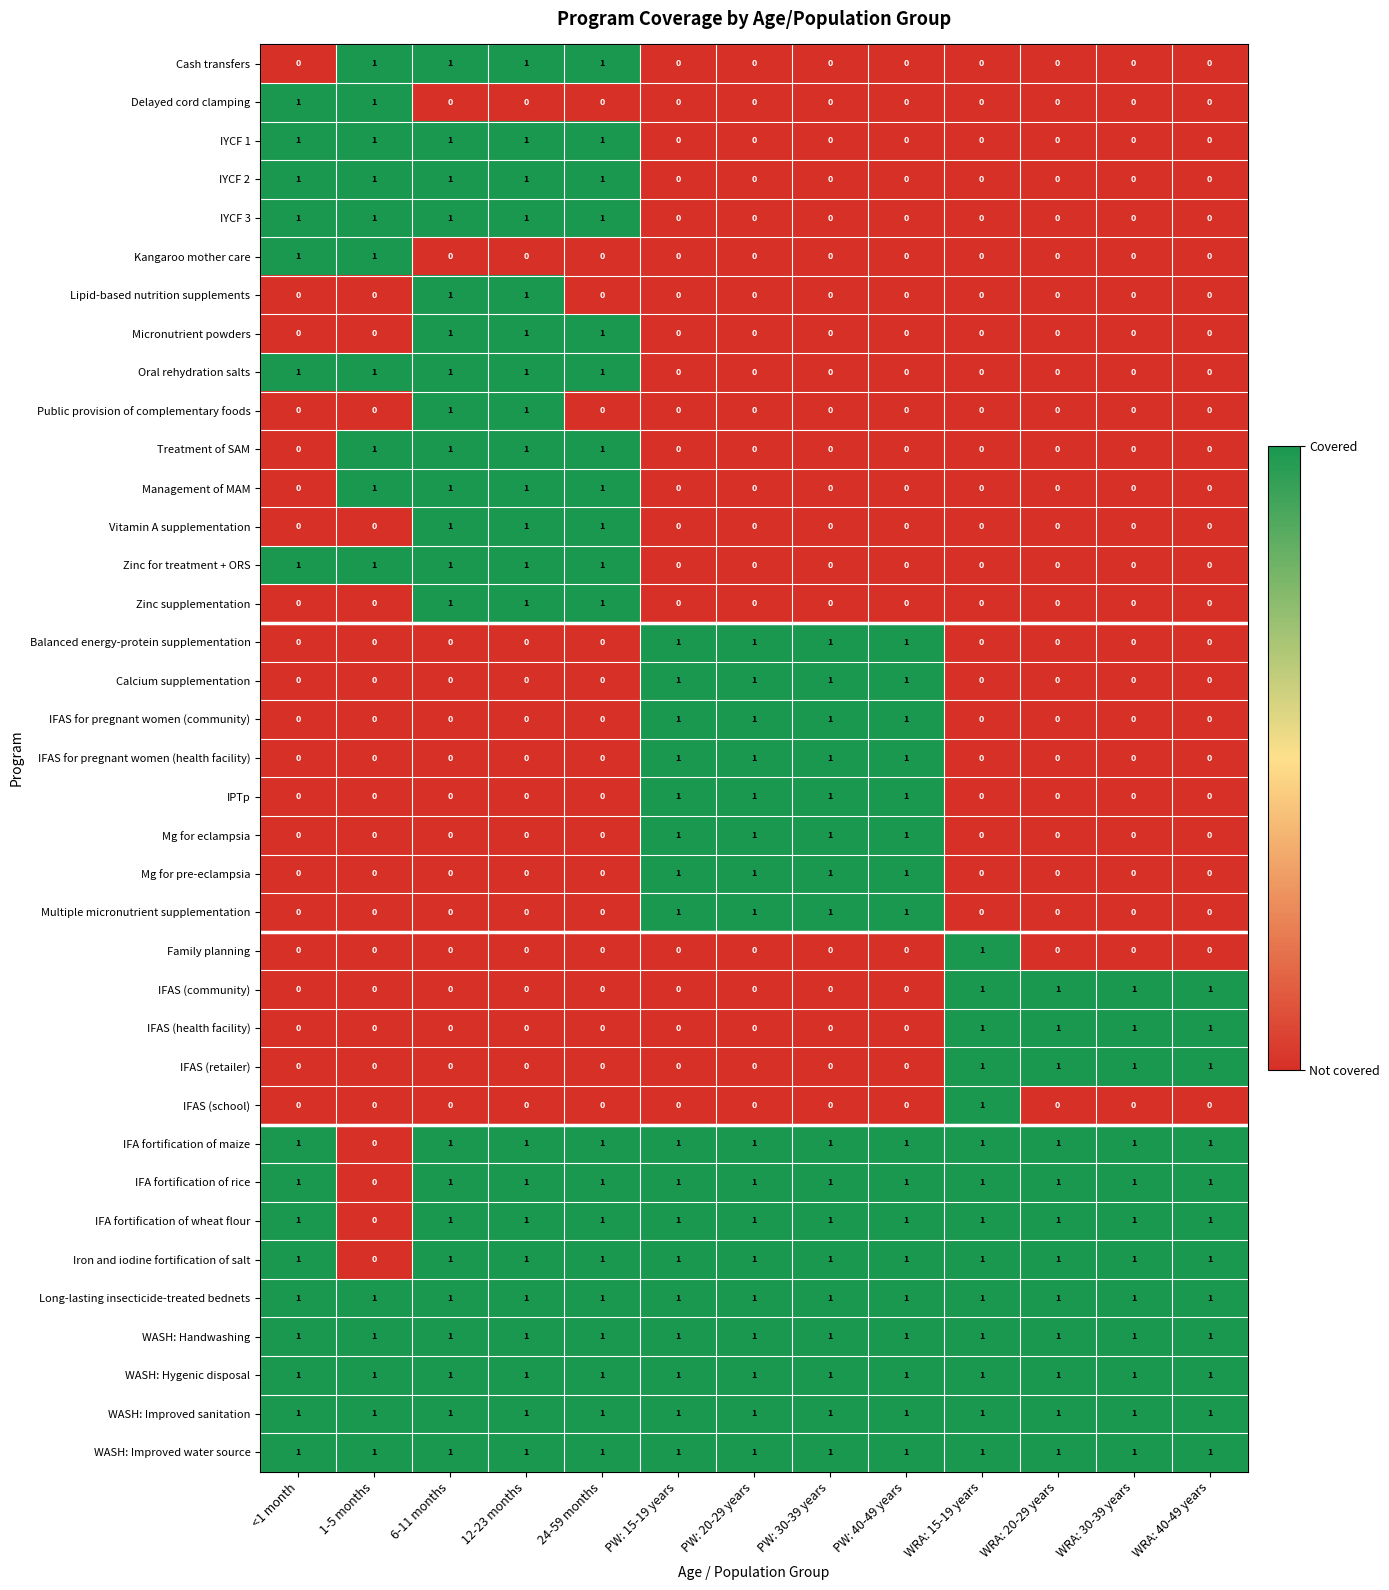

What is the total value across all series at PW: 40-49 years?

17